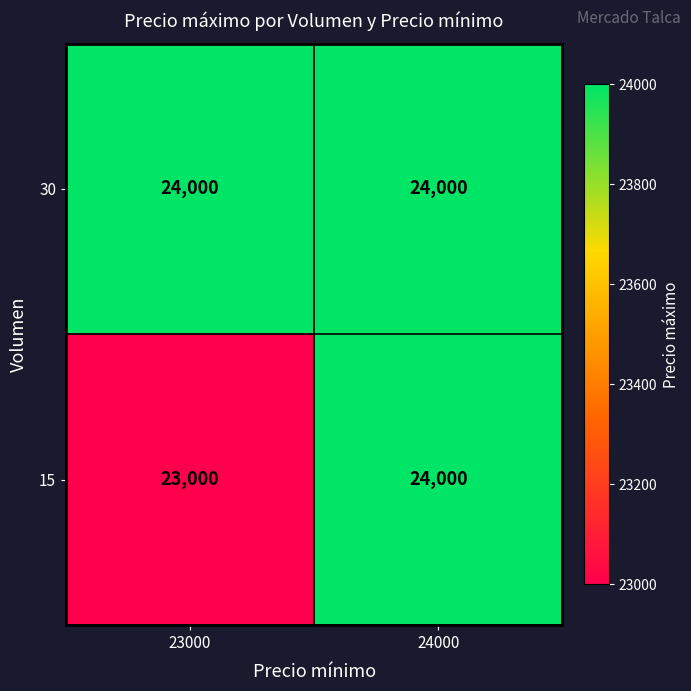

Which series has the widest spread of values?

15